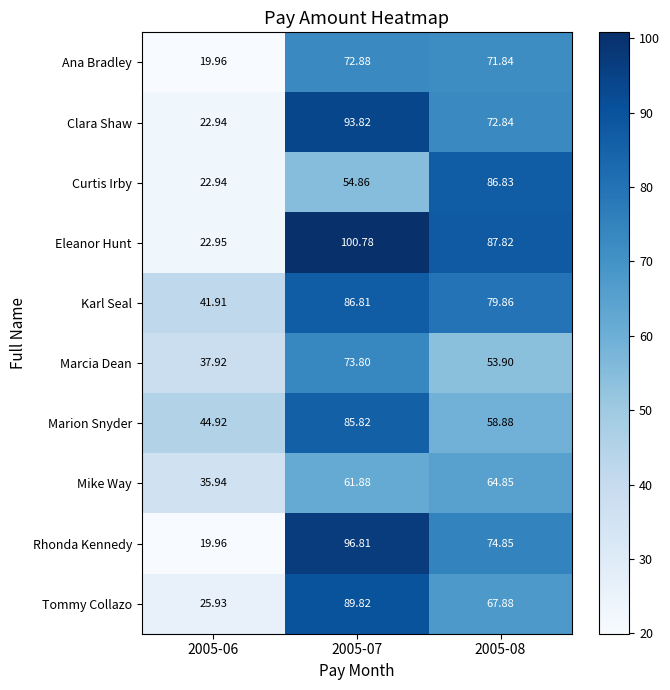

Which series has the largest total across all categories?

Eleanor Hunt